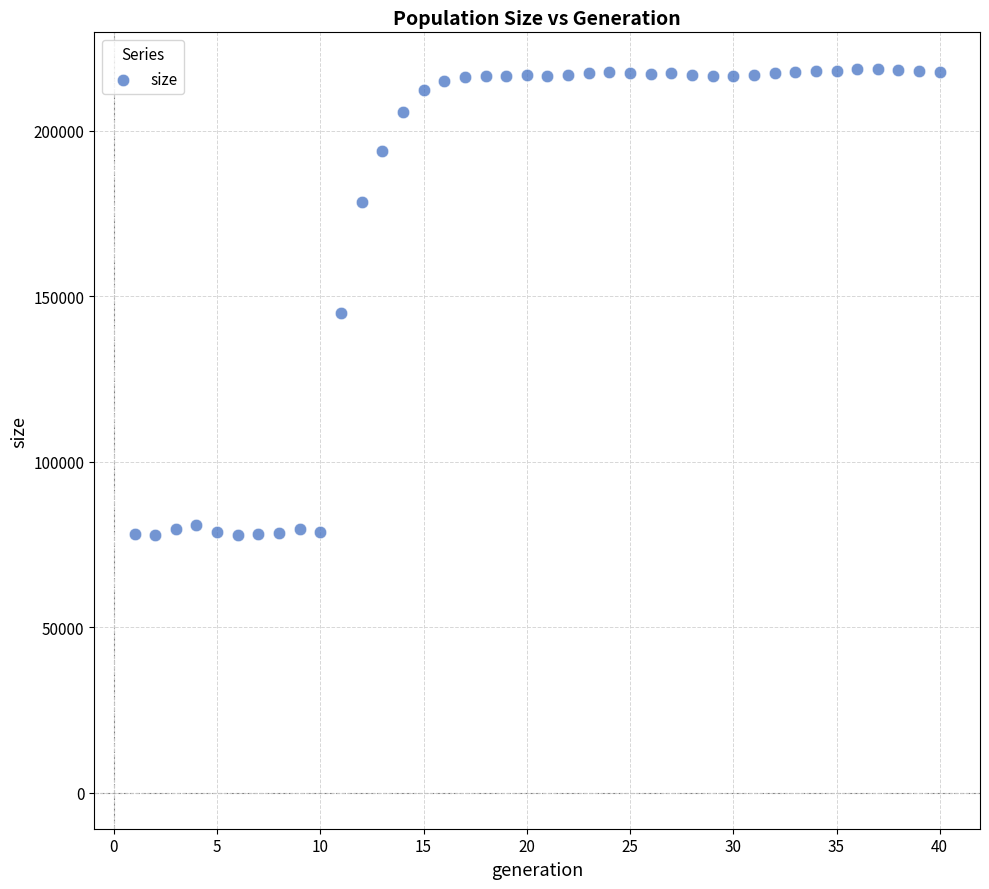

What is the range of X values (max minus min)?

39